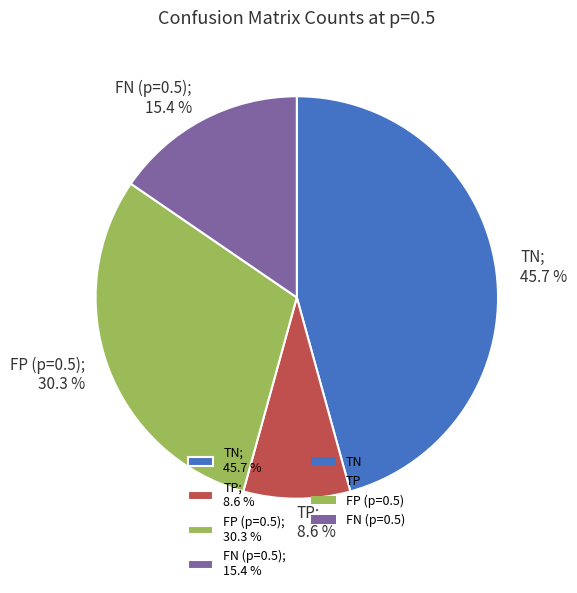

Rank the categories by value from highest to lowest.

TN, FP (p=0.5), FN (p=0.5), TP